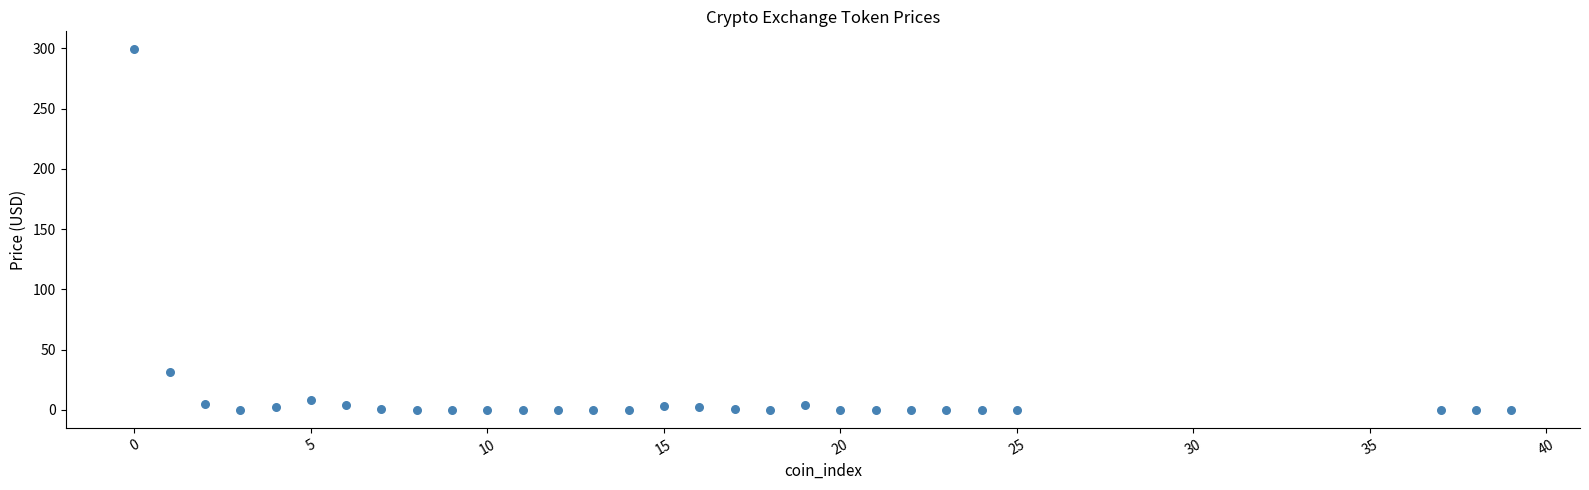

What is the range of Y values (max minus min)?

299.2